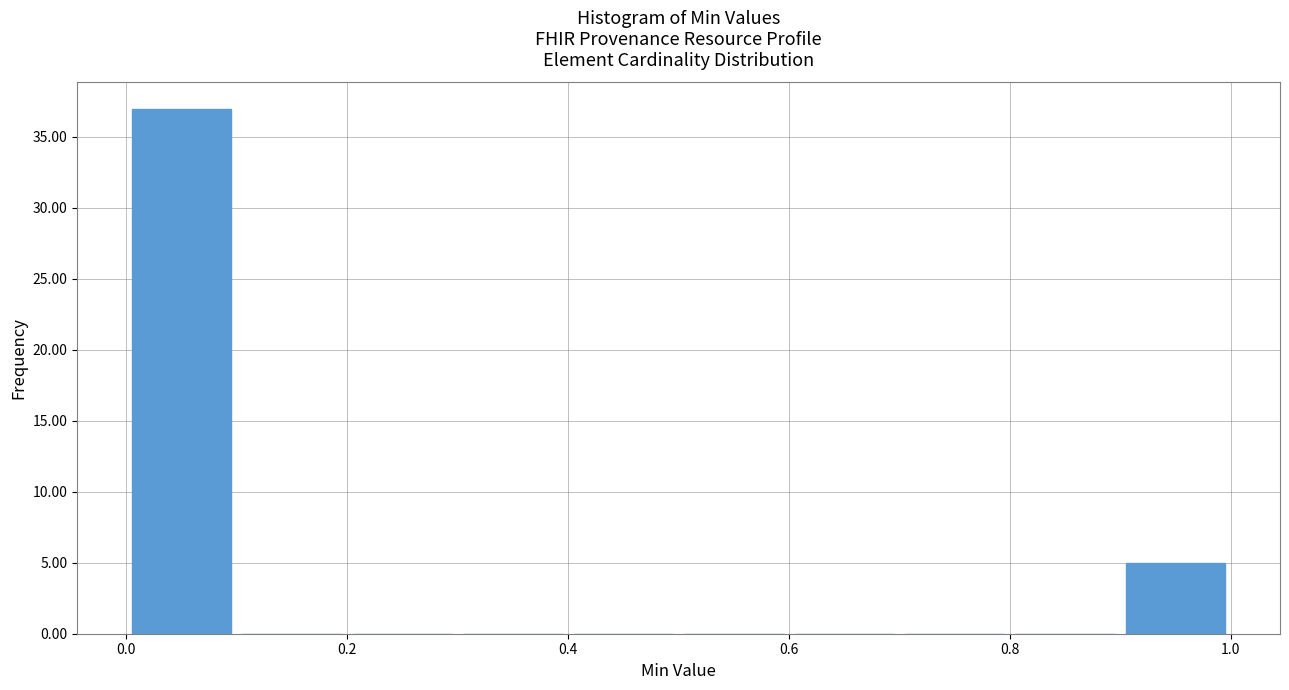

Over which range of the x-axis is the bar tallest?

0.0 to 0.1